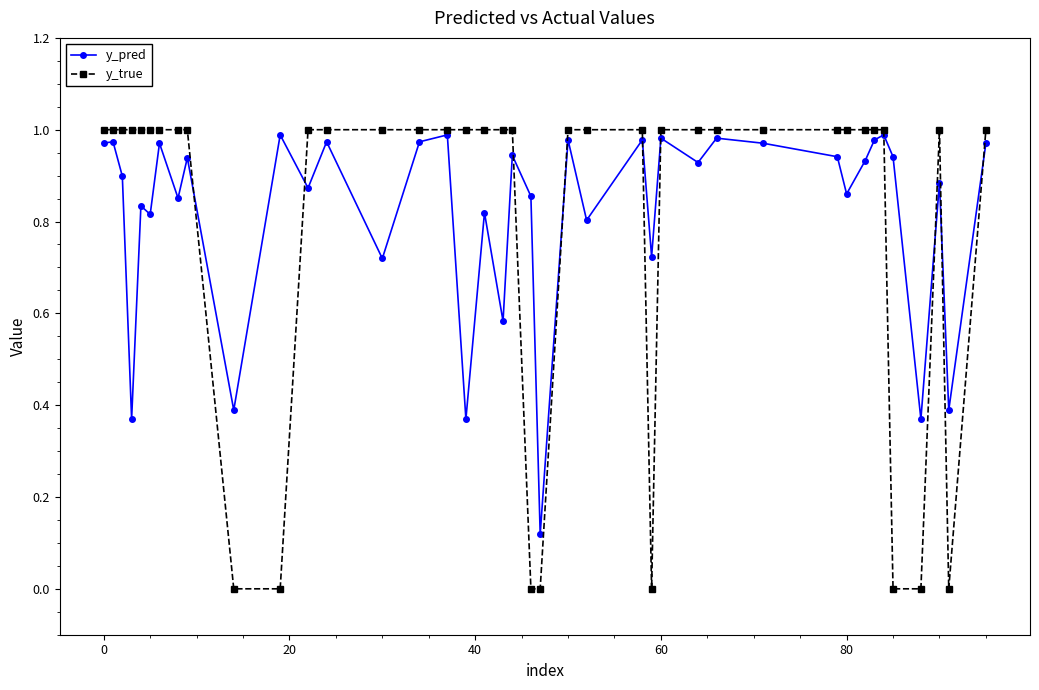

Which series has the widest spread of values?

y_true